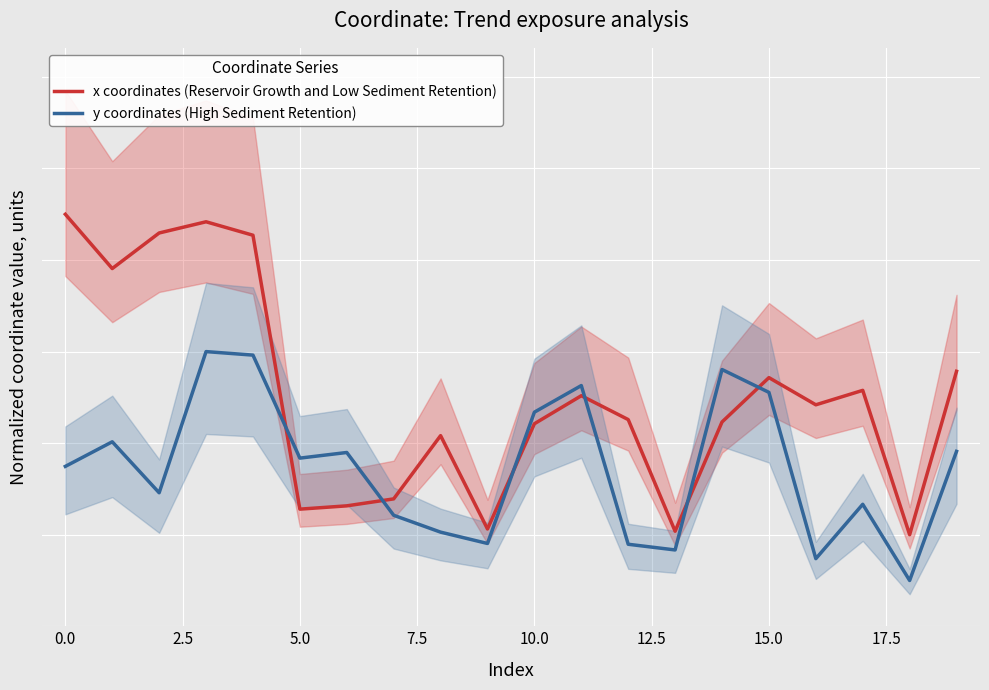

How many interior local peaks does the x coordinates (Reservoir Growth and Low Sediment Retention) series have?

5